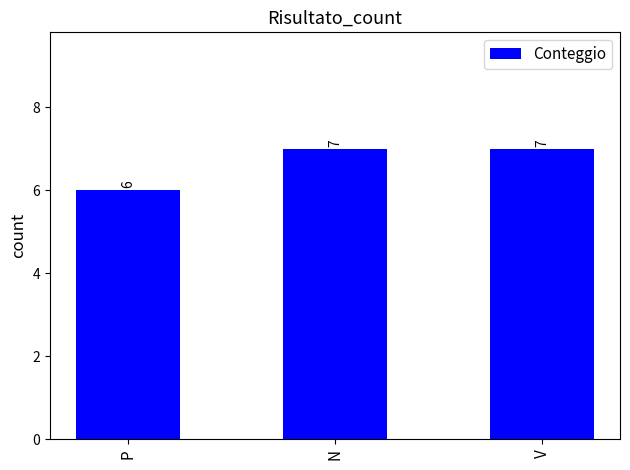

Which has a higher value, V or P?

V